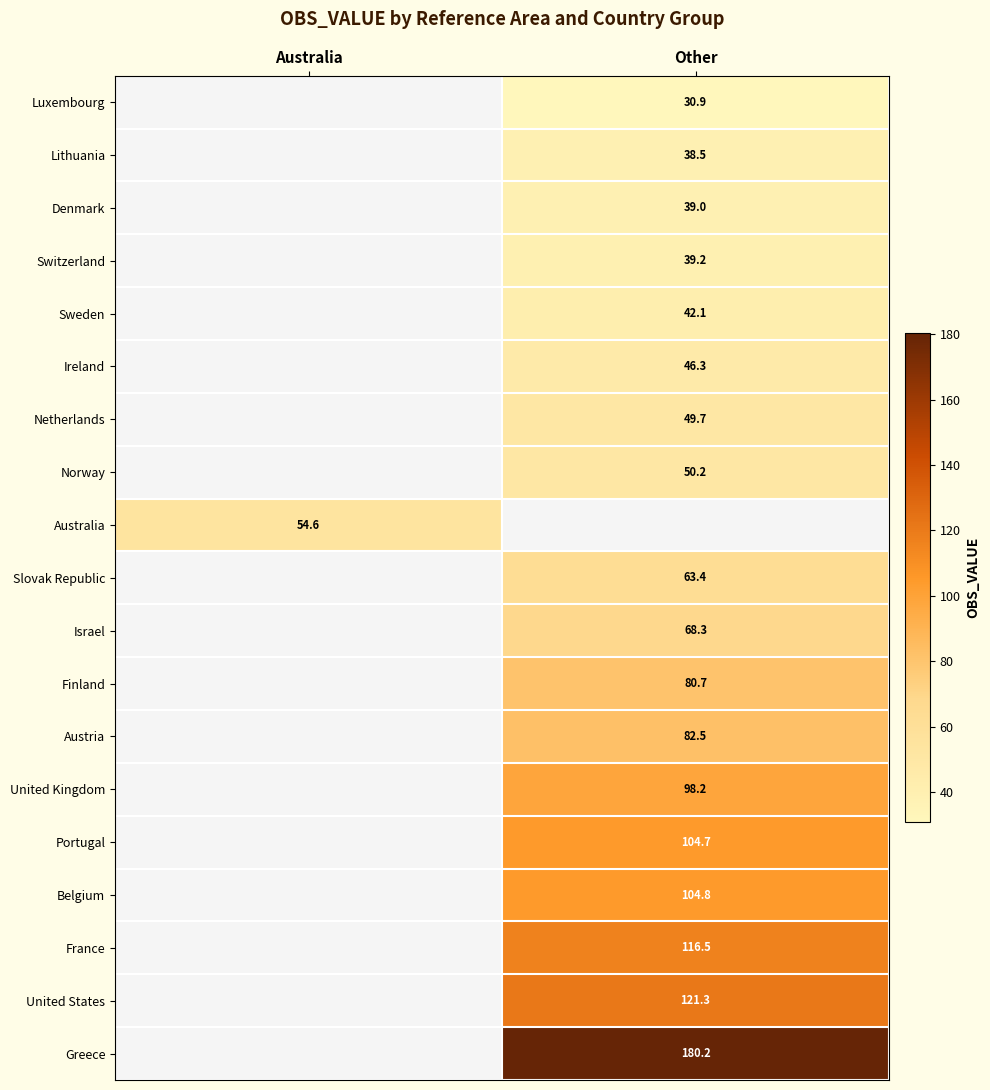

Is the value of Luxembourg at Other greater than the value of Greece at Other?

No